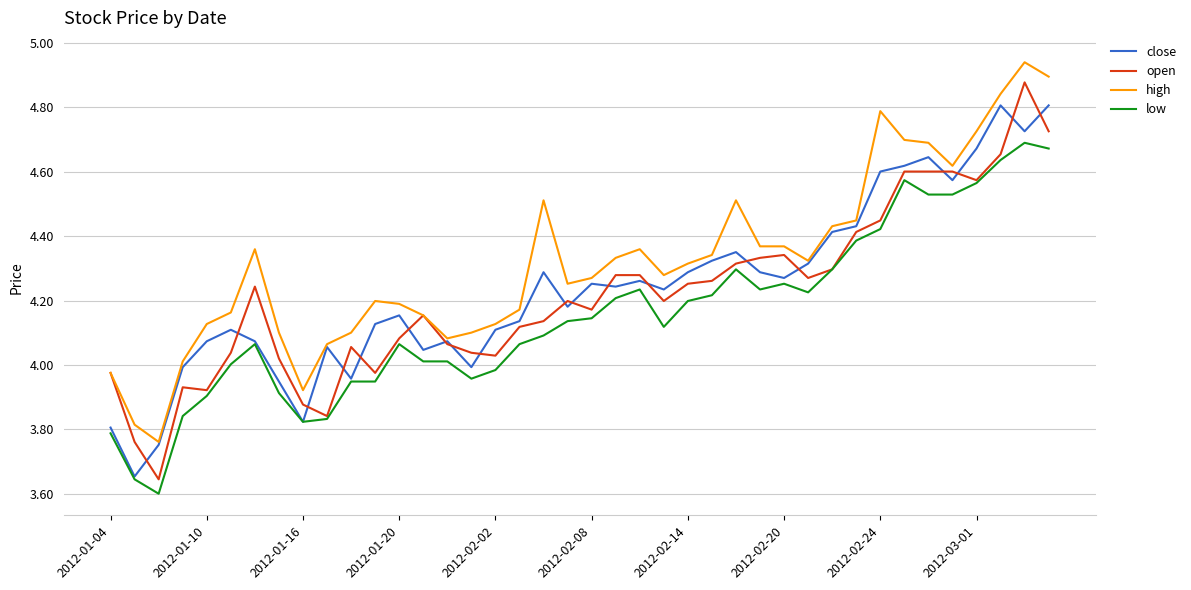

True or false: high and low cross at least once.

False